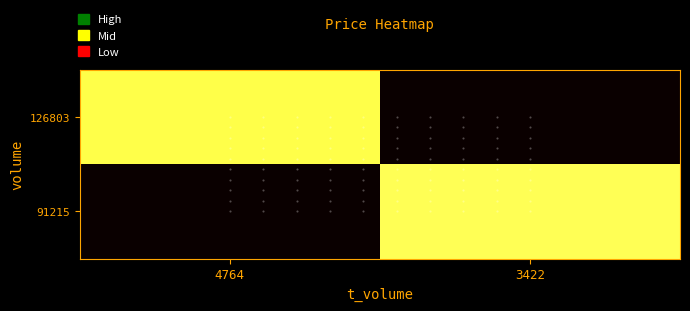

What is the total value across all series at 4764?

3.7